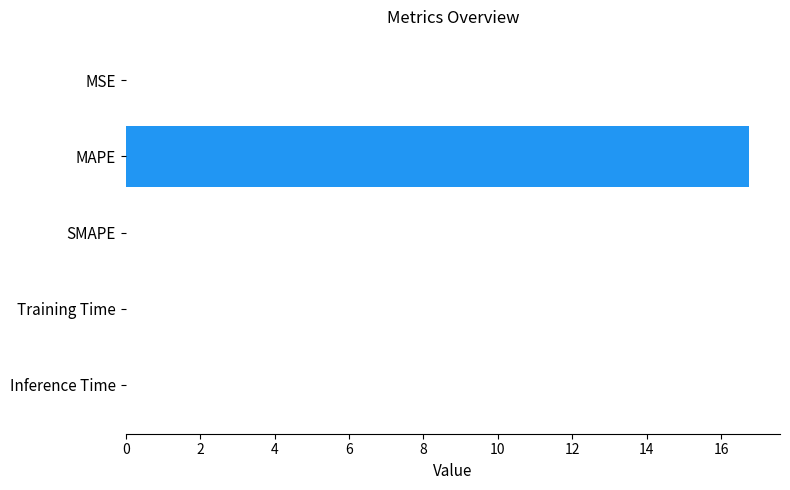

What is the maximum value shown in the chart?

16.7